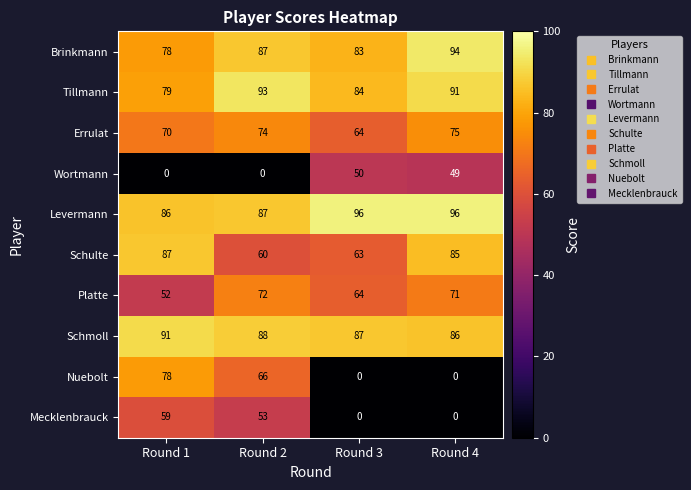

What is the total value across all series at Round 3?

591